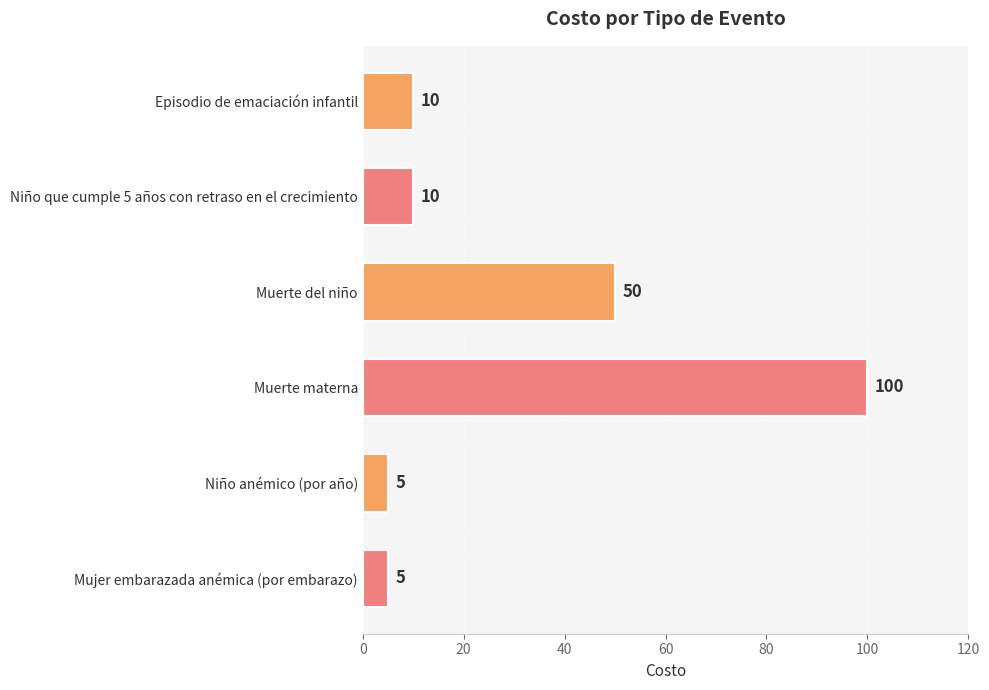

What is the difference between the maximum and minimum values?

95